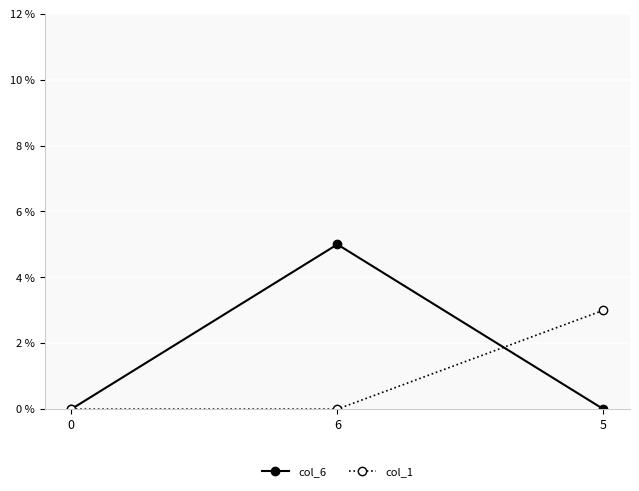

The value of col_6 at 0 is 0. True or false?

True